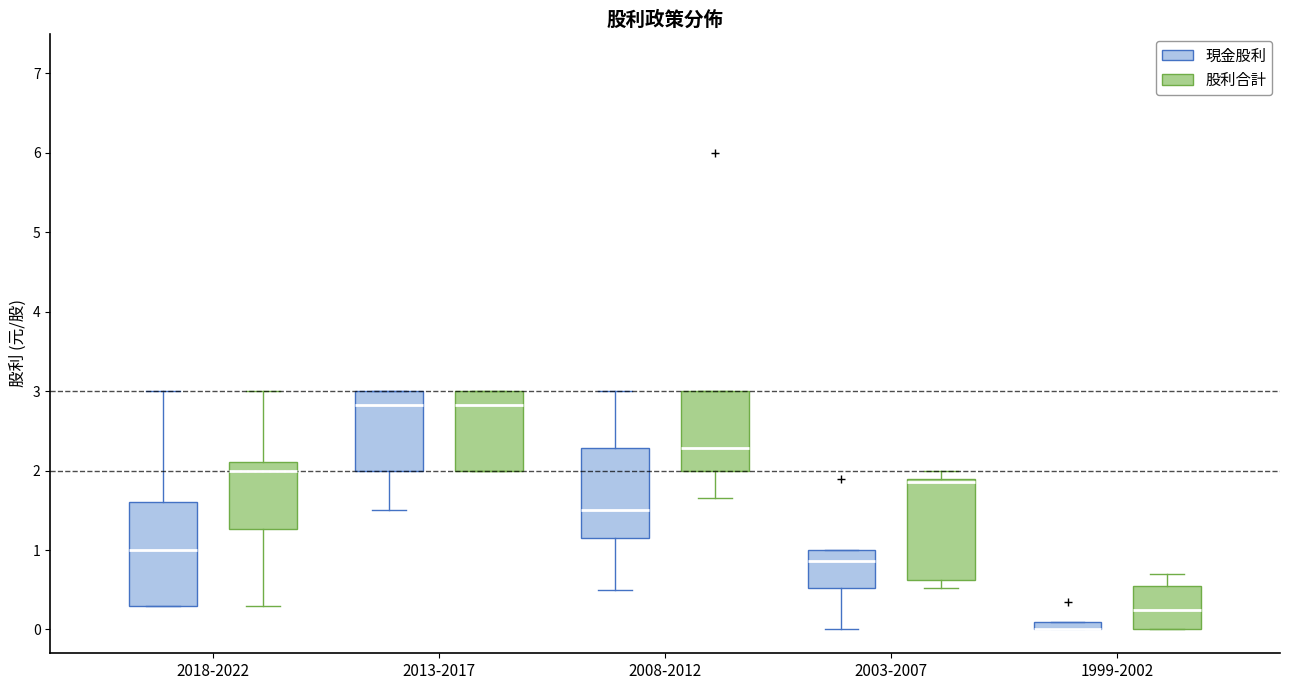

Where is the lower edge of the box for 2008-2012 (股利合計) on the y-axis? The values are not printed on the chart, so give them approximately, as read against the axis.

2.0